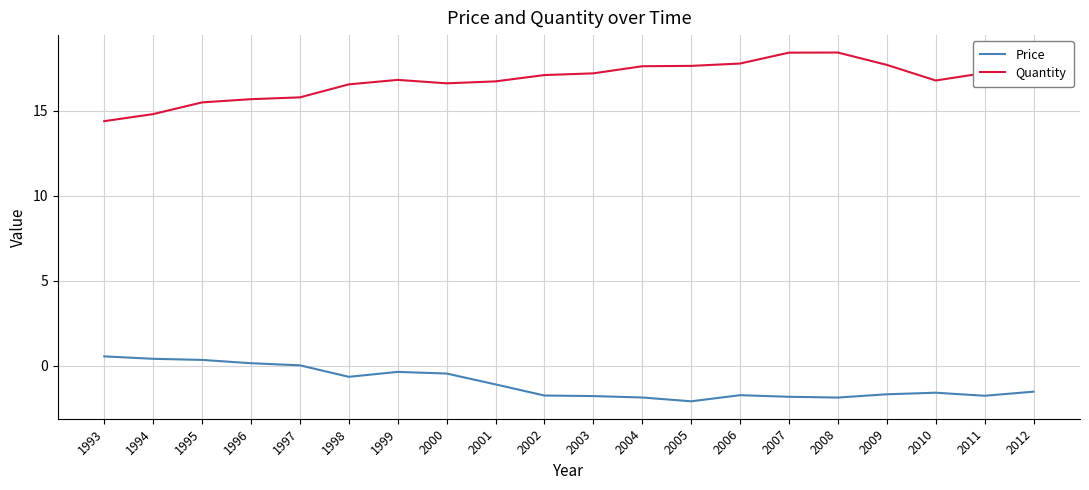

In Quantity, how many points are higher than both neighbors (excluding endpoints)?

2